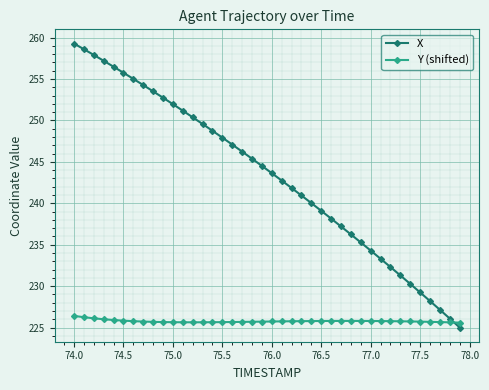

What is the value of the Y (shifted) point at the 33rd from the left?

225.8